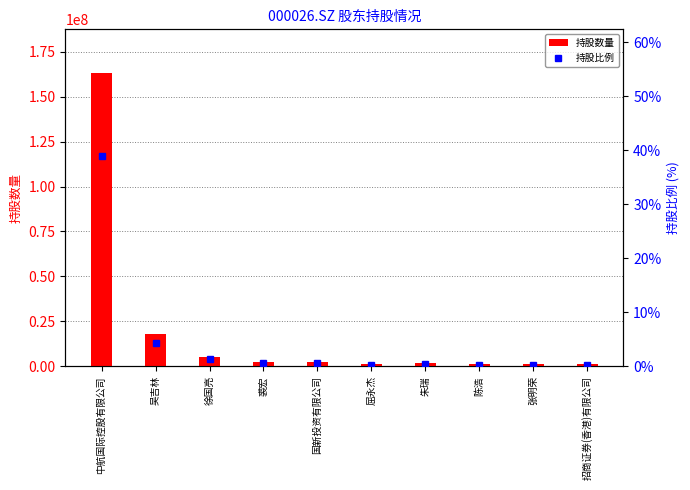

What is the average value of the 持股数量 series?

19758057